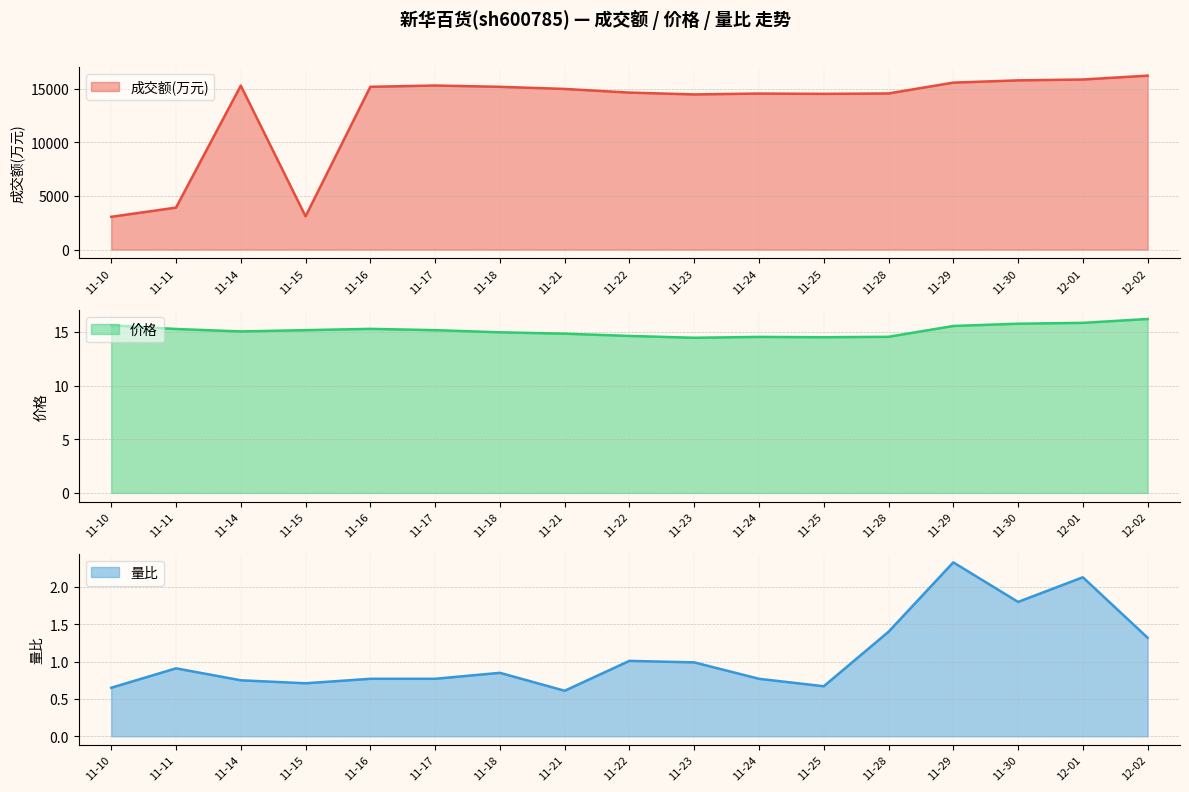

Reading left to right, list all the values displayed in this chart.

成交额(万元): 3055.0	3913.0	15290.0	3100.0	15180.0	15300.0	15180.0	14980.0	14640.0	14470.0	14550.0	14520.0	14560.0	15570.0	15780.0	15860.0	16220.0
价格: 15.6	15.3	15.1	15.2	15.3	15.2	15.0	14.8	14.6	14.5	14.6	14.5	14.6	15.6	15.8	15.9	16.2
量比: 0.7	0.9	0.8	0.7	0.8	0.8	0.8	0.6	1.0	1.0	0.8	0.7	1.4	2.3	1.8	2.1	1.3